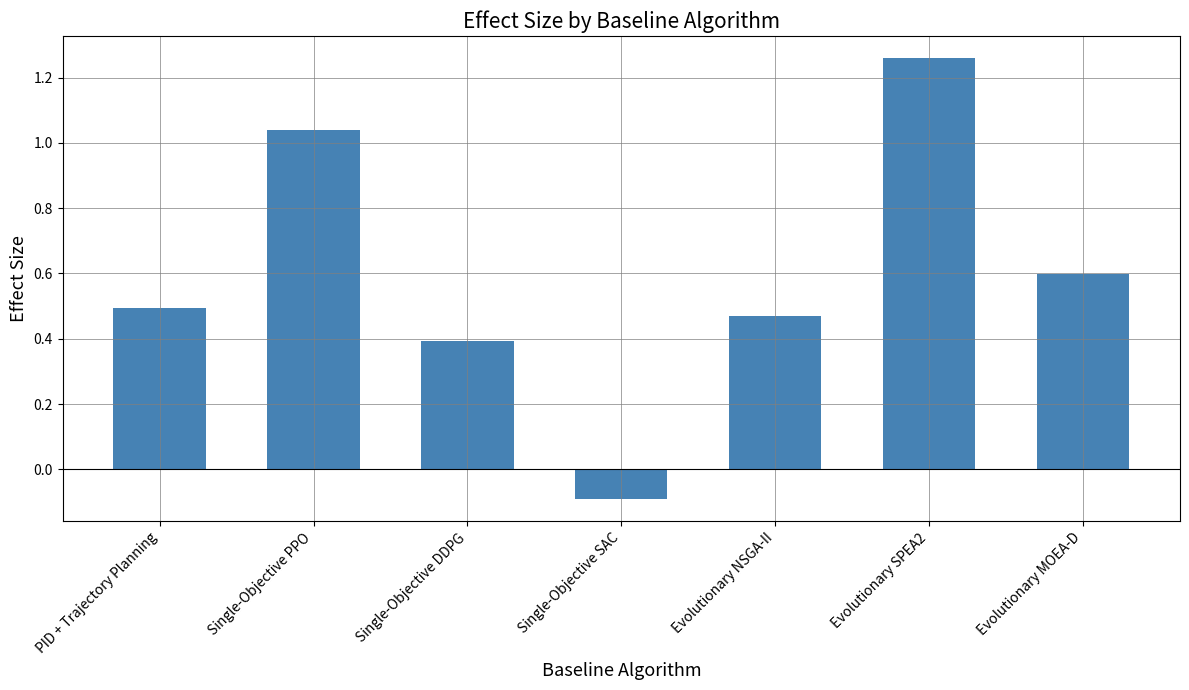

Approximately how many times larger is the value at PID + Trajectory Planning compared to Evolutionary SPEA2?

0.4